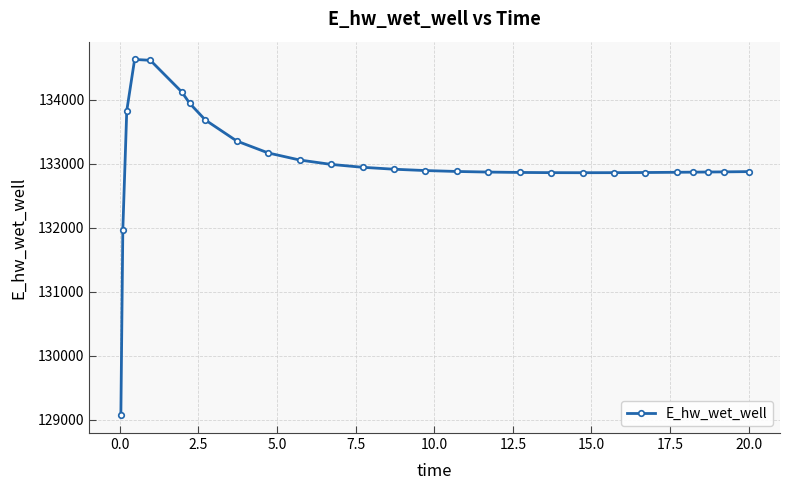

What is the value of the 20th point from the left?

132858.2